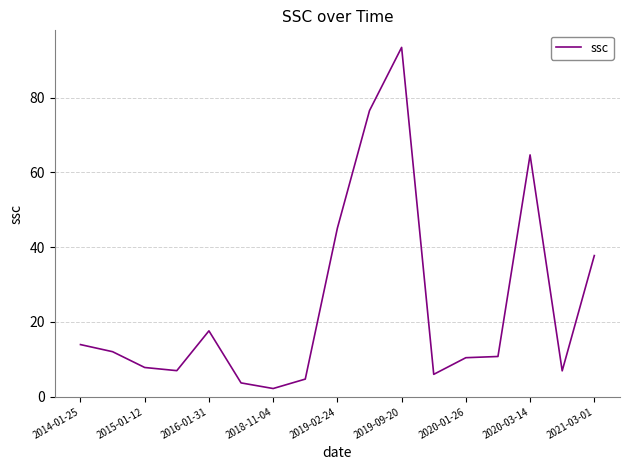

What is the maximum value shown in the chart?

93.5